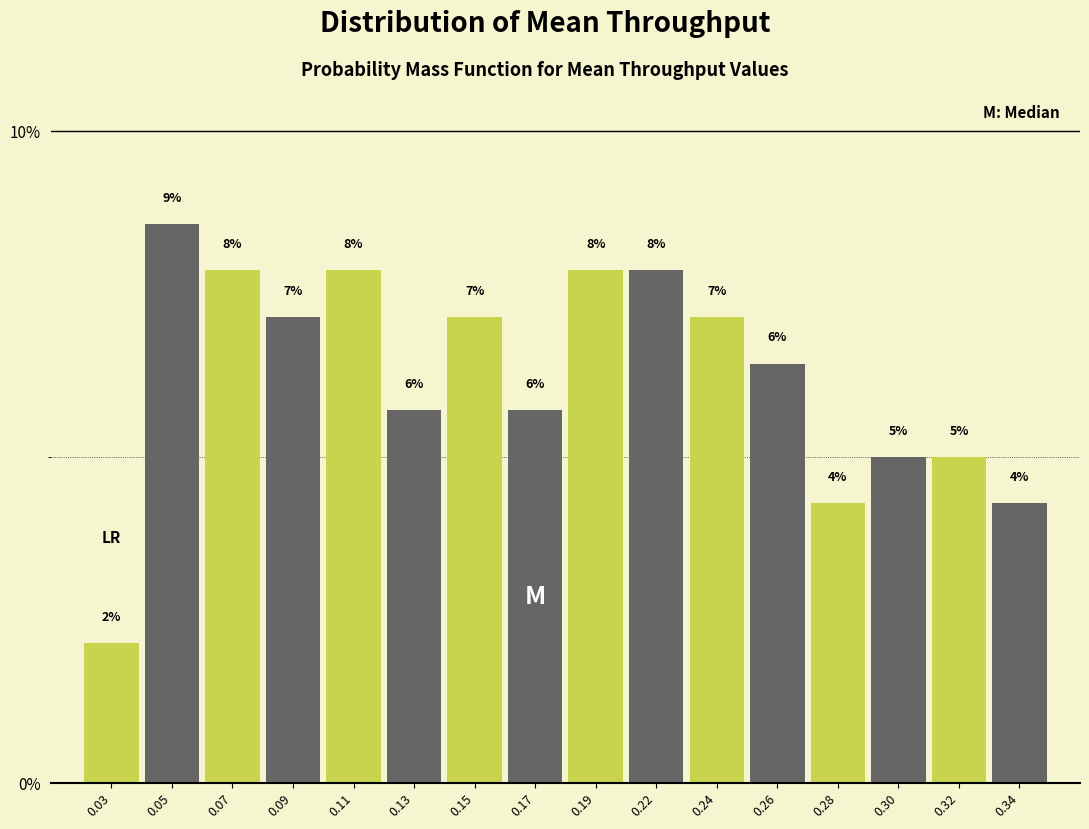

Are the bars horizontal?

No